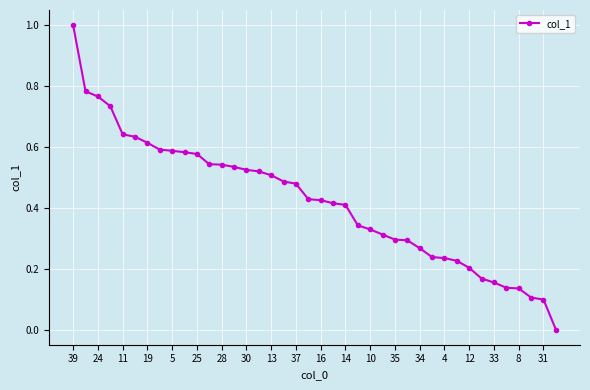

What is the difference between the maximum and minimum values?

1.0